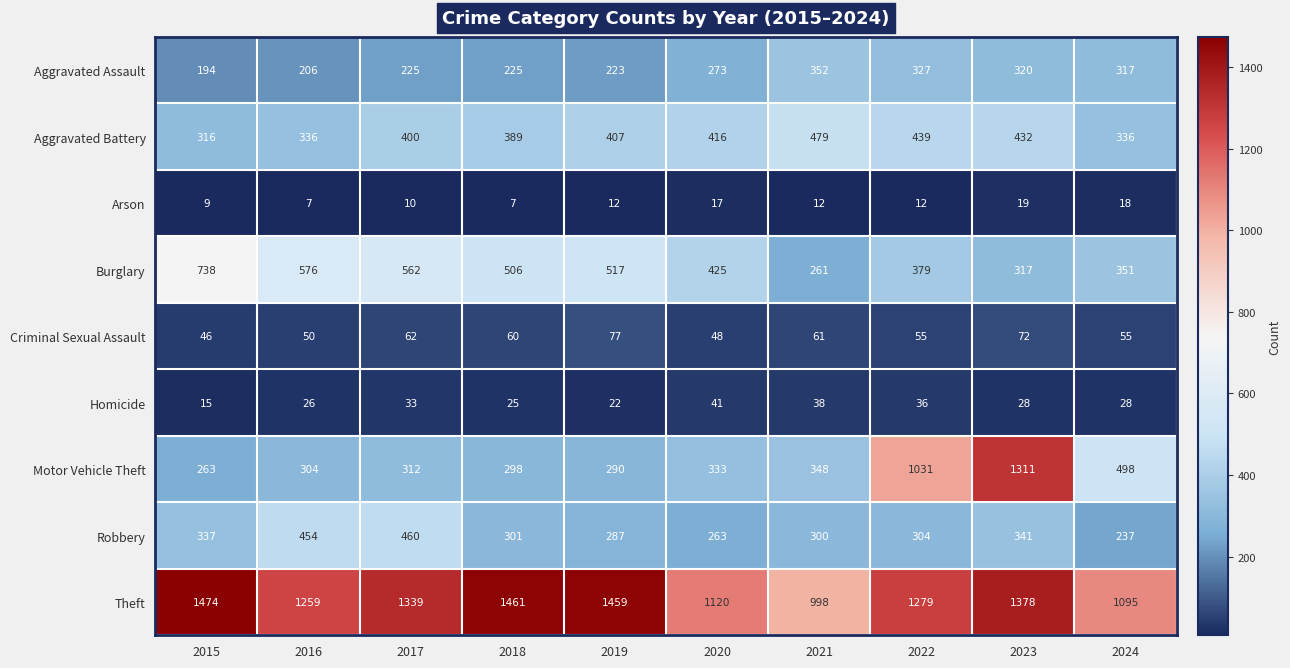

List the series in order of their peak value, lowest first.

Arson, Homicide, Criminal Sexual Assault, Aggravated Assault, Robbery, Aggravated Battery, Burglary, Motor Vehicle Theft, Theft